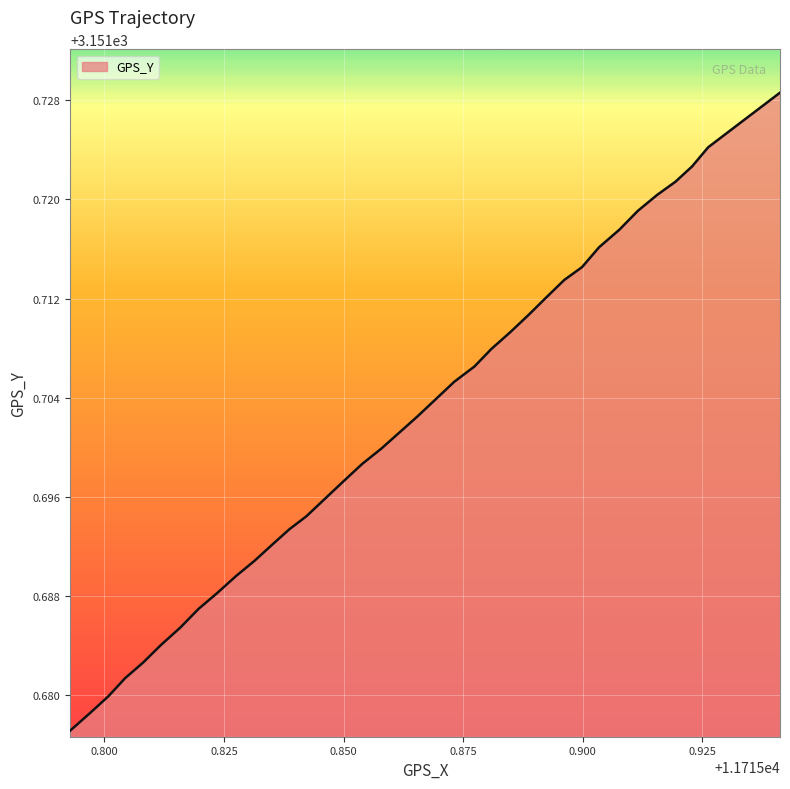

What is the label of the 18th point from the left?

11715.85788